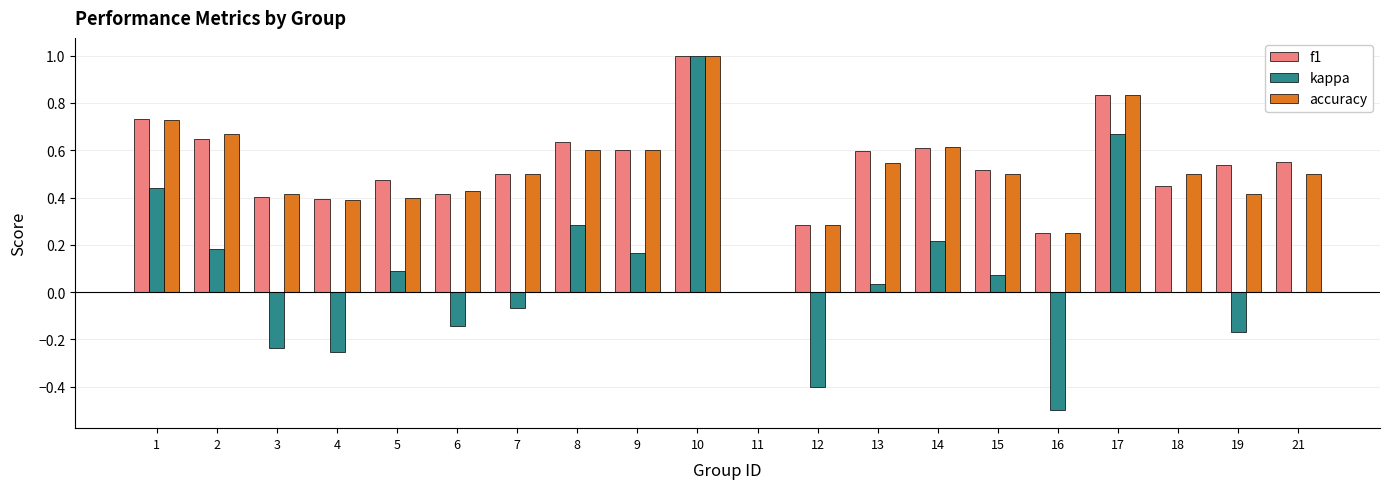

The value of accuracy at 2 is 0.3. True or false?

False